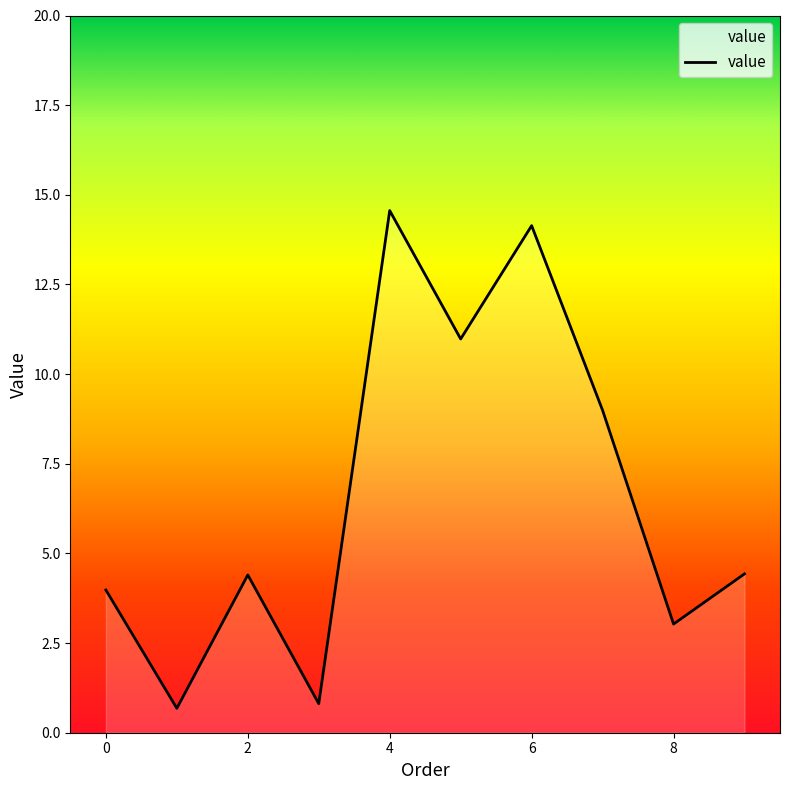

What is the greatest value displayed?

14.6